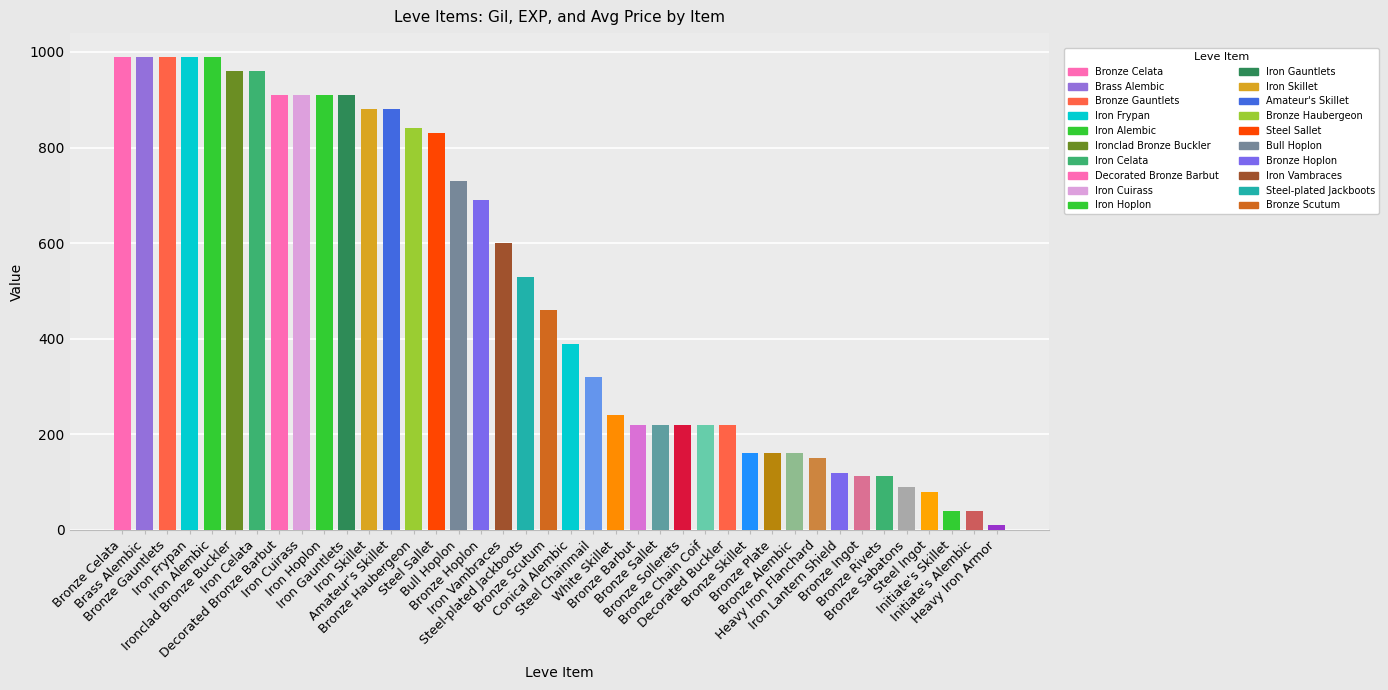

What is the change in value from Bronze Celata to Initiate's Skillet?

-950